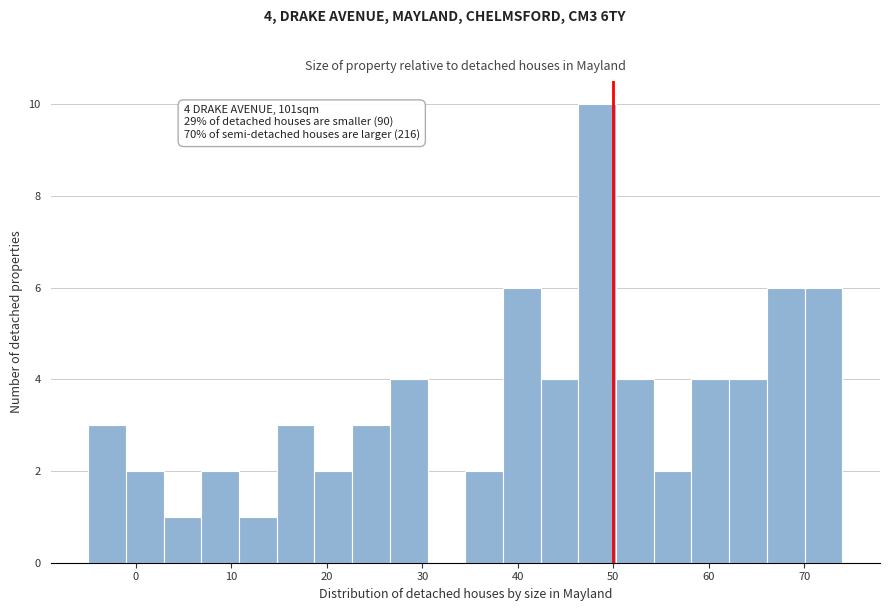

Read against the x-axis, roughly where is the centre of the tallest bar?

48